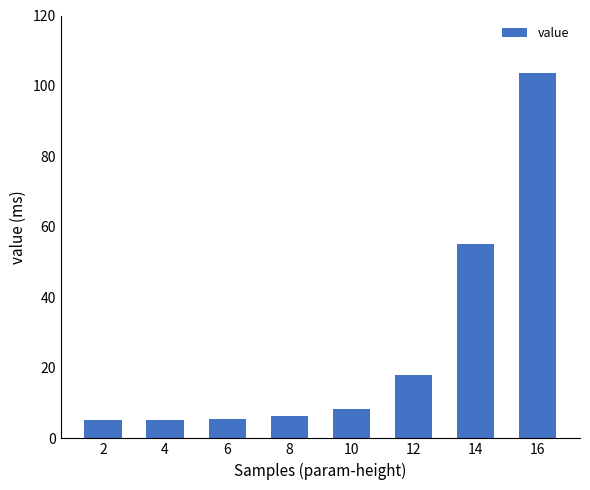

At which label is the value closest to 54?

14